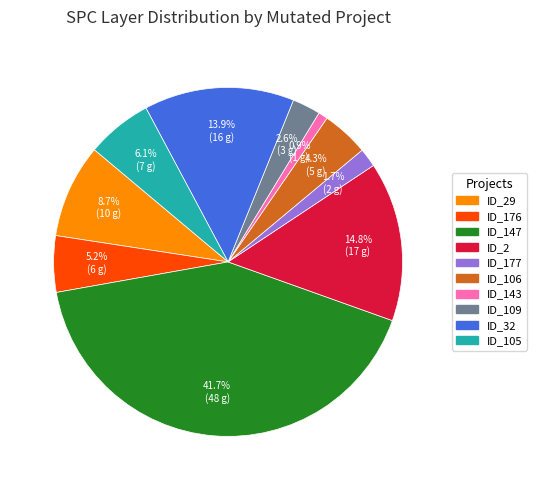

Is the sum of ID_2 and ID_109 greater than half?

No